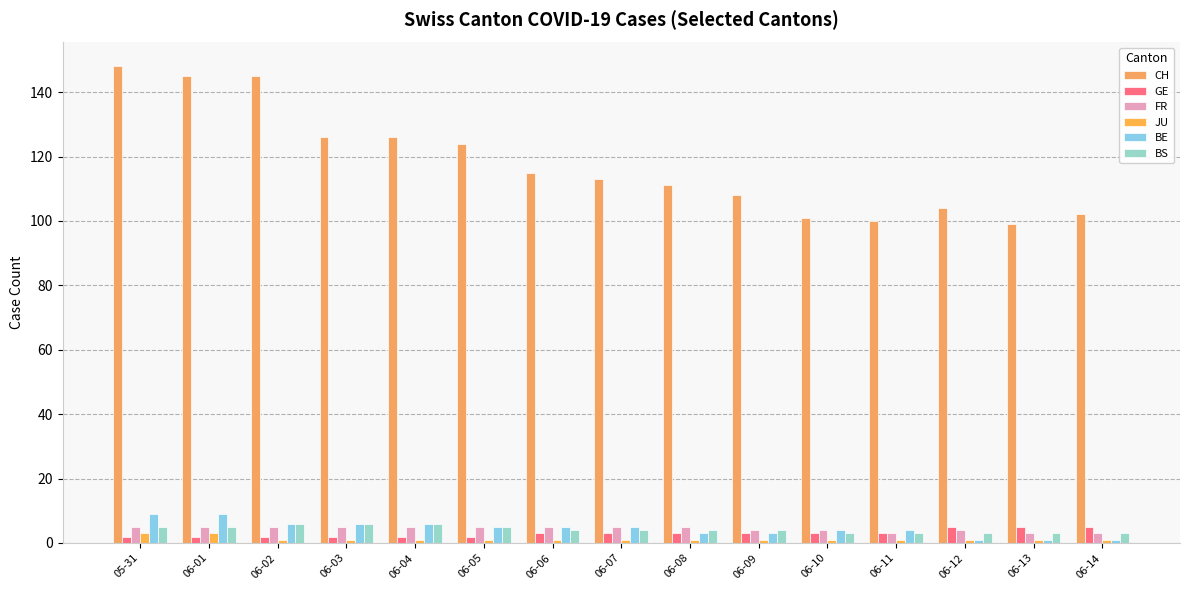

Does the chart contain any negative values?

No